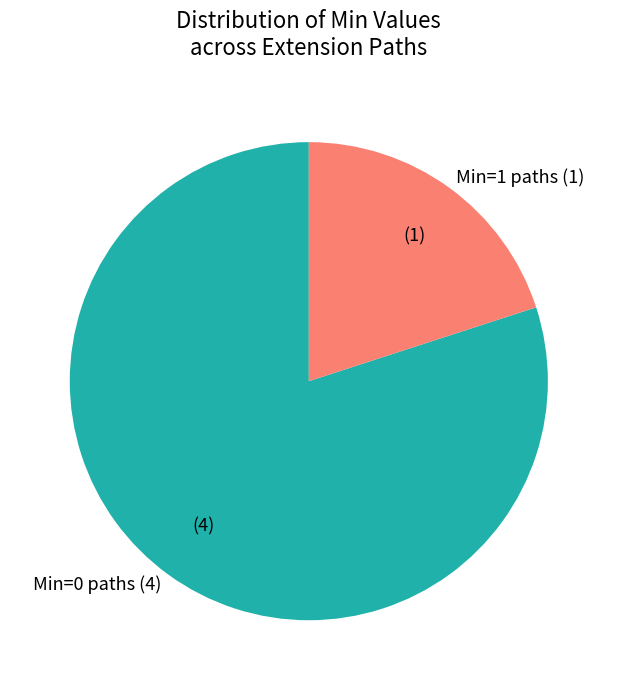

How many segments does this pie chart have?

2